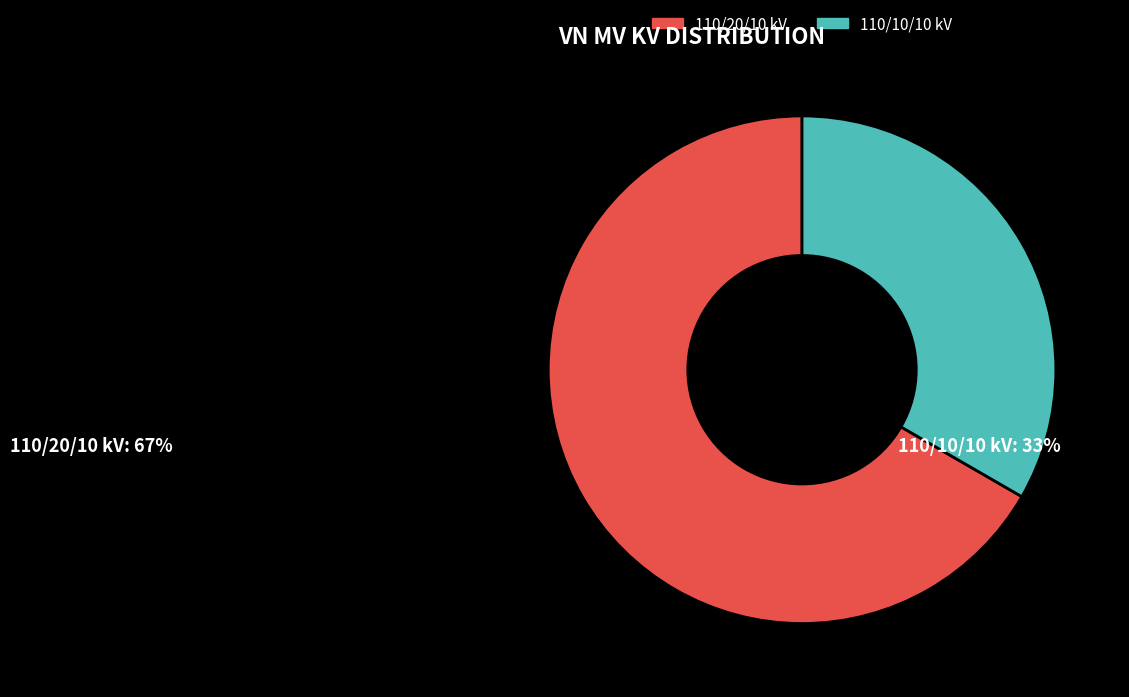

Does any single category account for the majority?

Yes